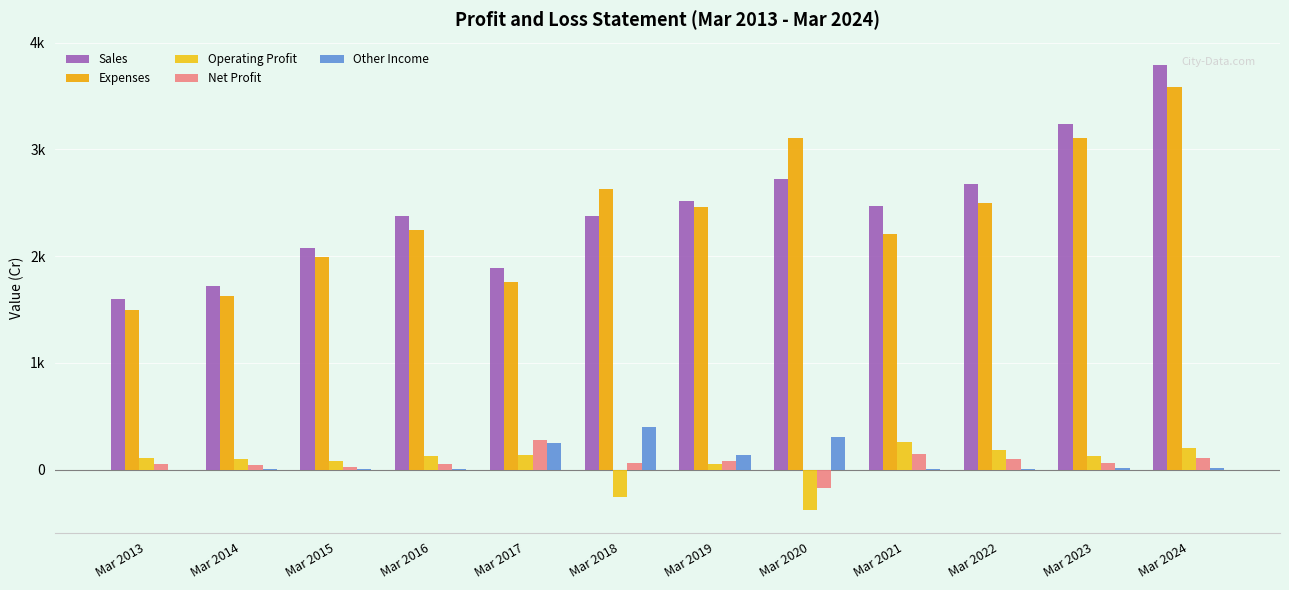

Which series has the largest range (max minus min)?

Sales